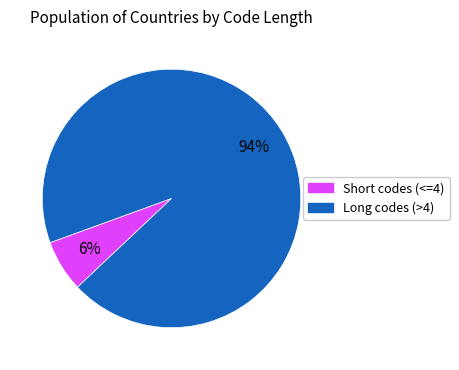

To the nearest percent, what is the average slice percentage?

50%